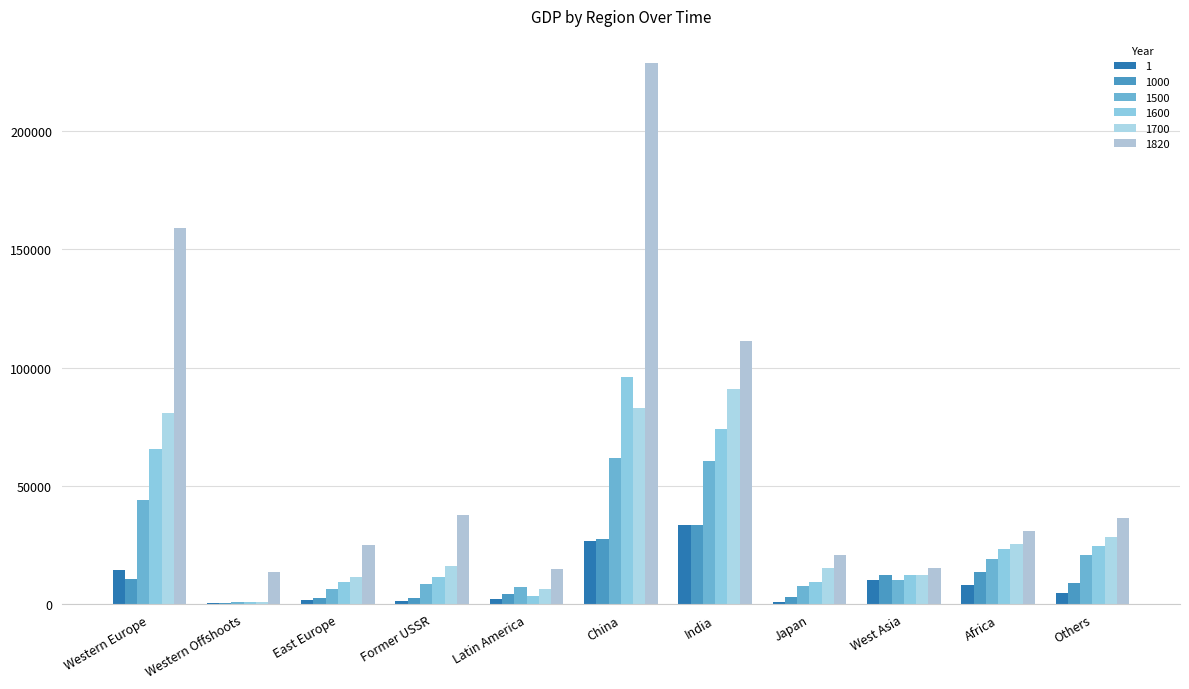

What is the average value of the 1500 series?

22575